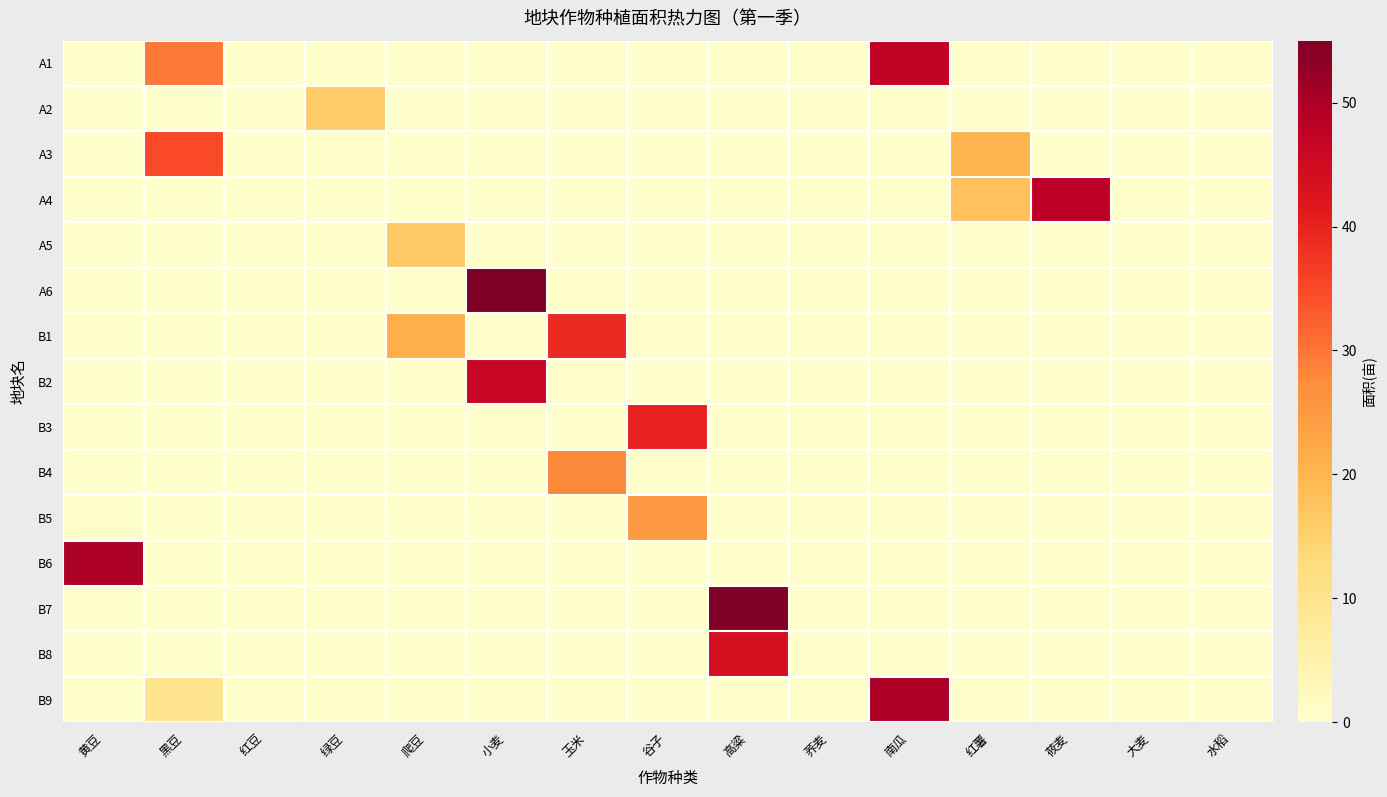

At which category is the sum across all series the highest?

小麦